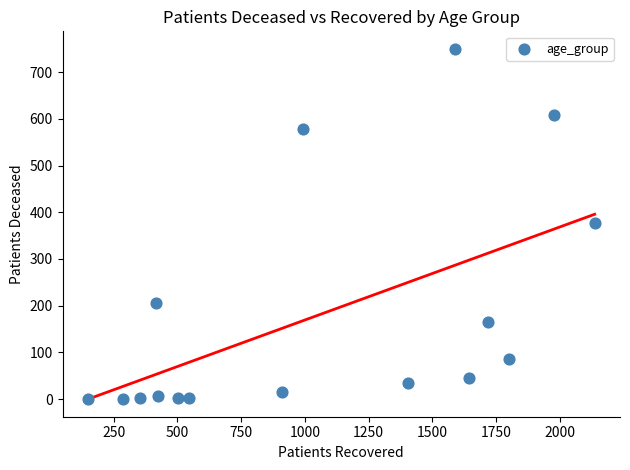

What is the range of Y values (max minus min)?

750